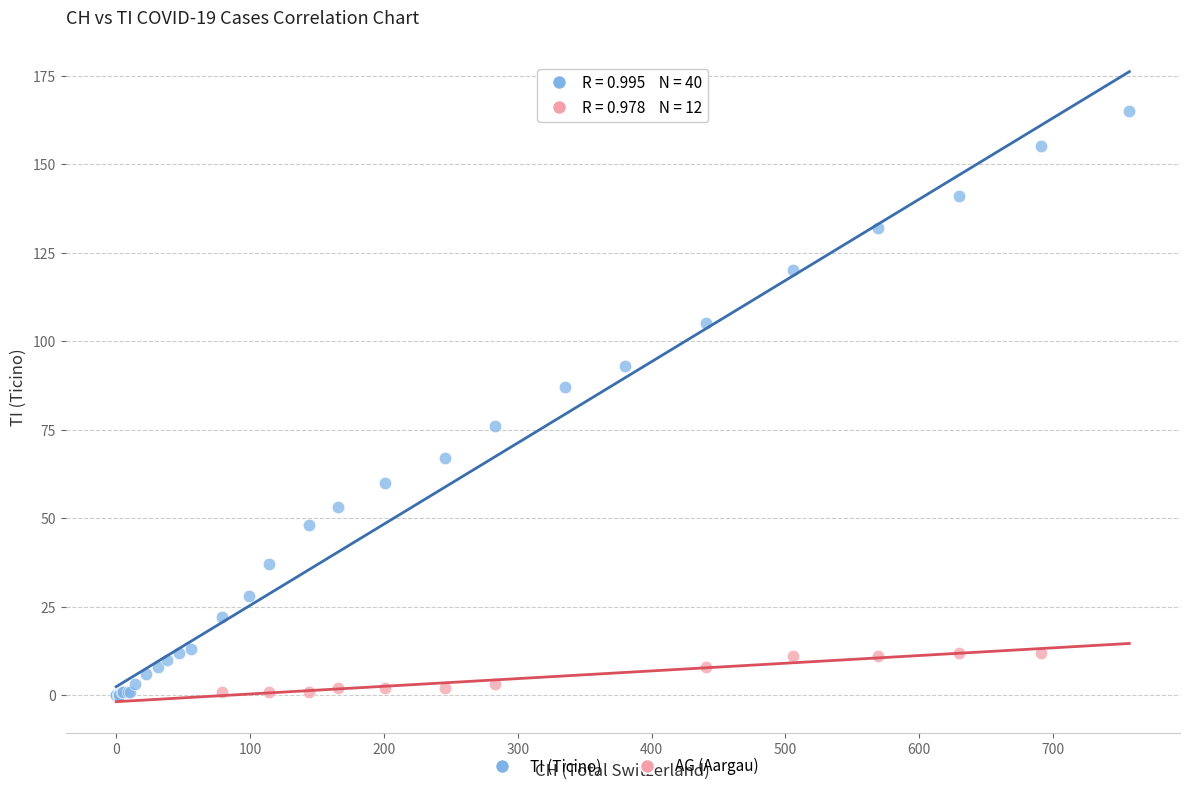

Which series reaches the maximum Y coordinate?

TI (Ticino)